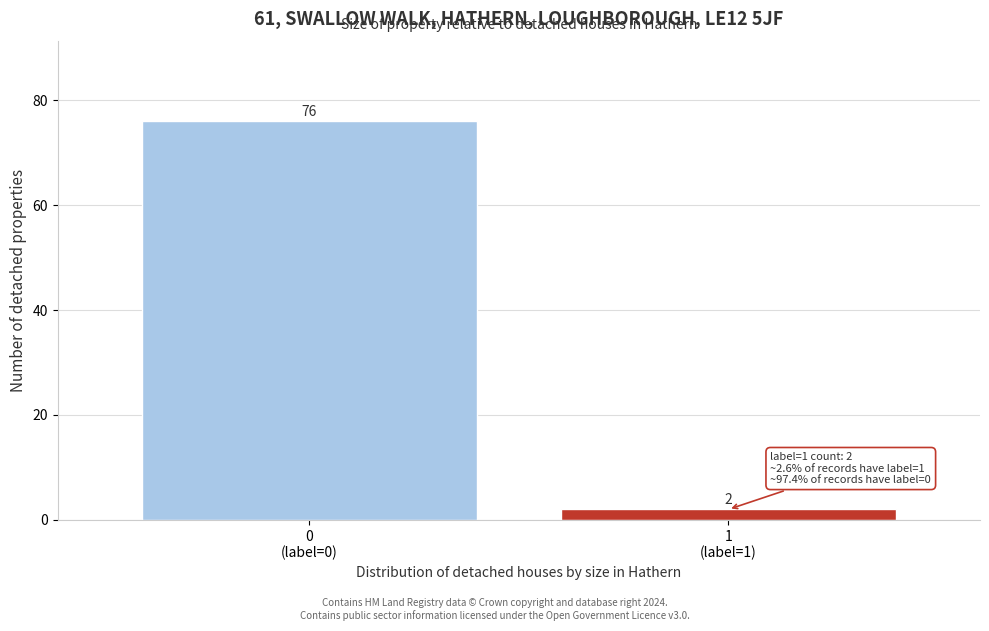

Reading right to left, list all the values displayed in this chart.

2	76